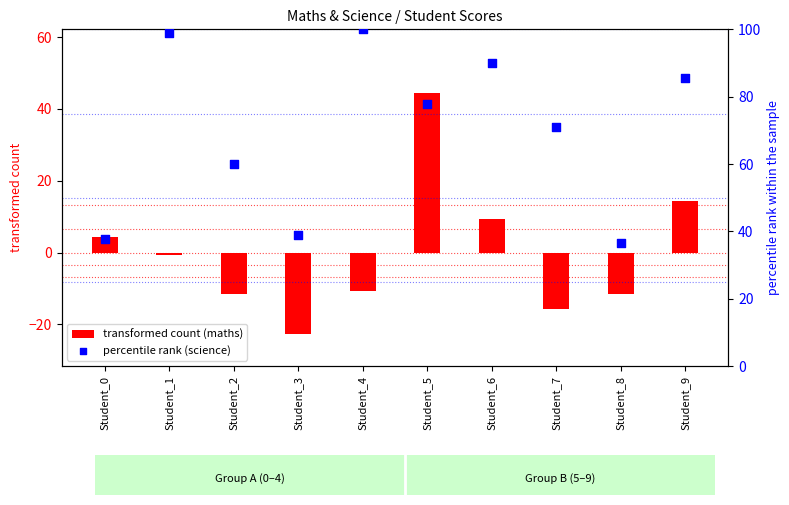

Which series has the largest total across all categories?

percentile rank (science)